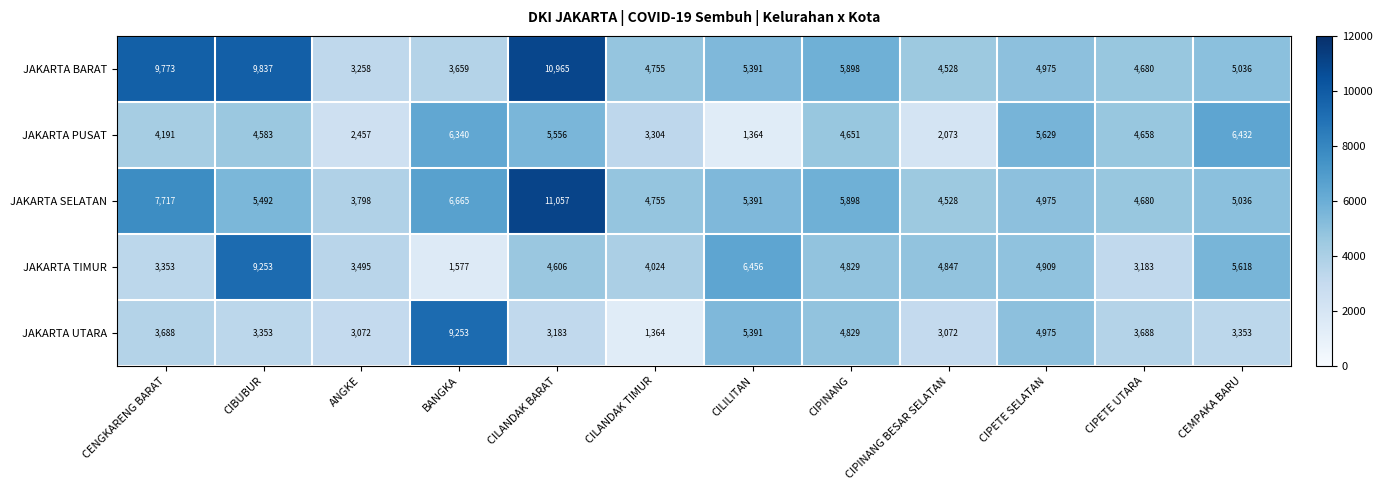

List the labels in order of JAKARTA PUSAT value, smallest first.

CILILITAN, CIPINANG BESAR SELATAN, ANGKE, CILANDAK TIMUR, CENGKARENG BARAT, CIBUBUR, CIPINANG, CIPETE UTARA, CILANDAK BARAT, CIPETE SELATAN, BANGKA, CEMPAKA BARU